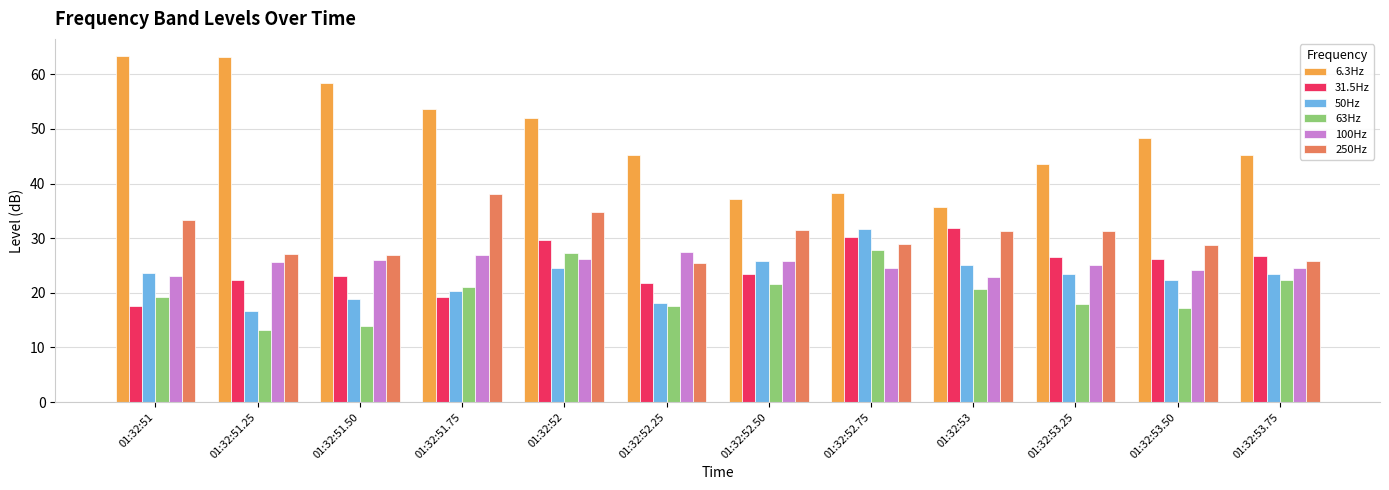

What is the average value of the 50Hz series?

22.8